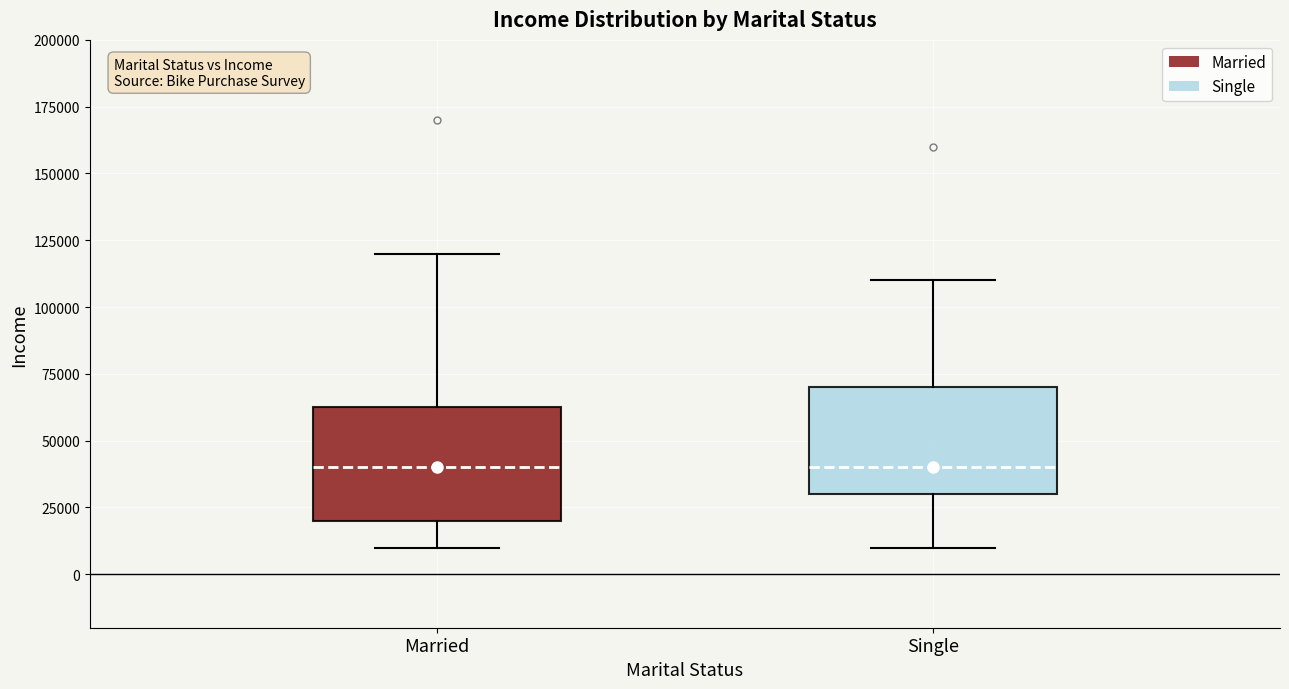

Reading left to right, transcribe this box plot: for each box, give where its median line is, the range the box spans, and where its two whiskers end, as read against the y-axis. The values are not printed on the chart, so give them approximately, as read against the axis.

Married: median 40000, box 20000 to 65000, whiskers 10000 to 120000
Single: median 40000, box 30000 to 70000, whiskers 10000 to 110000